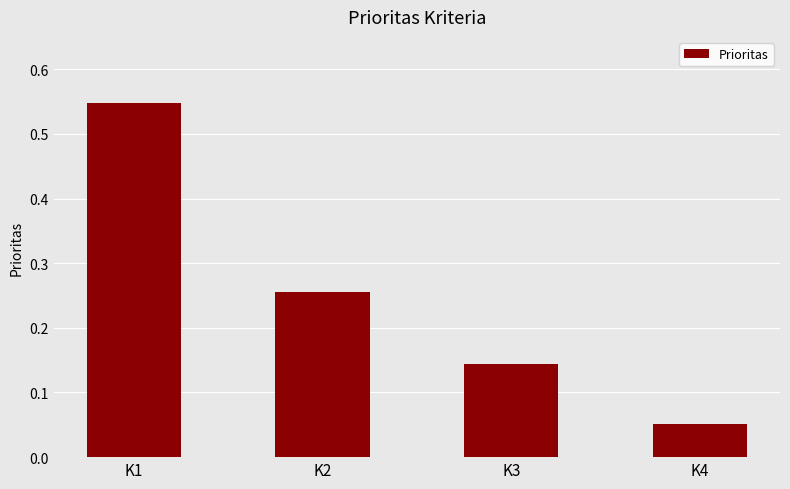

The chart shows a value of 0.8 at K1. True or false?

False